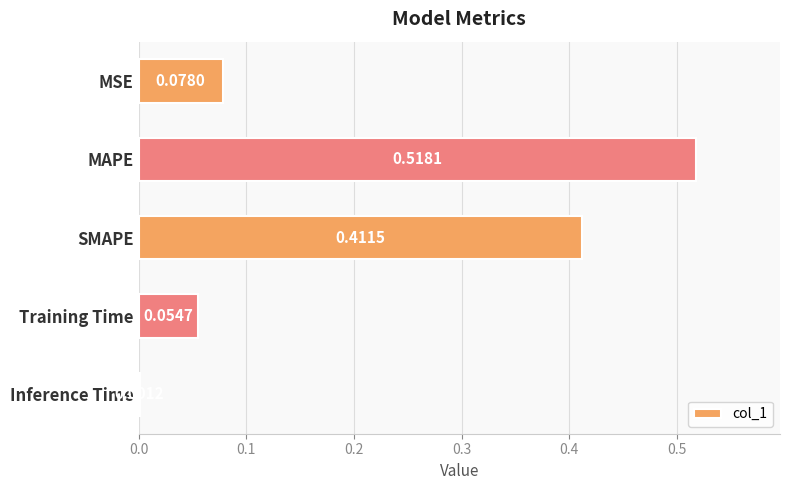

Between SMAPE and Training Time, which is larger?

SMAPE